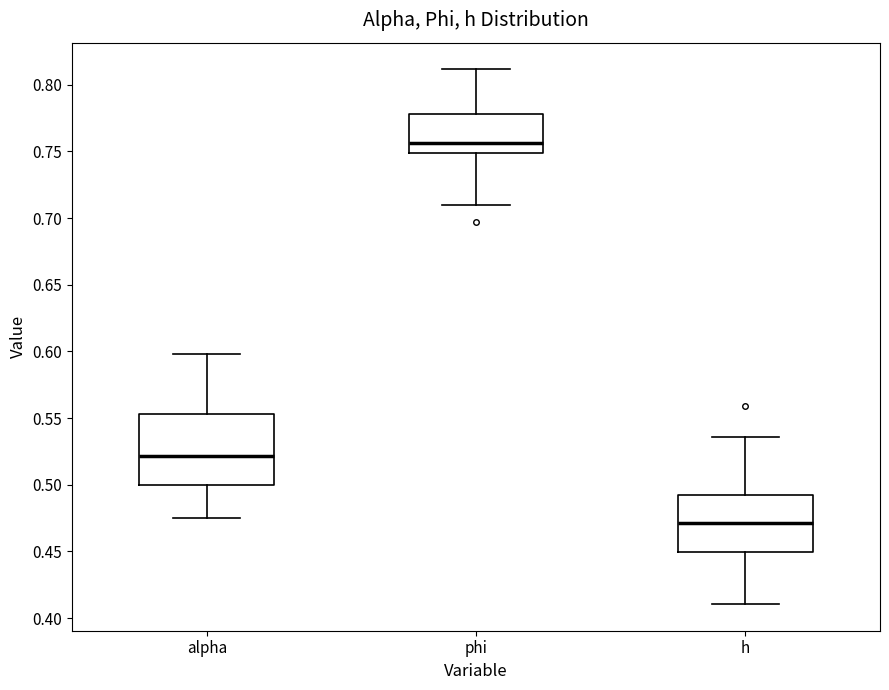

Where is the upper edge of the box for h on the y-axis? The values are not printed on the chart, so give them approximately, as read against the axis.

0.490